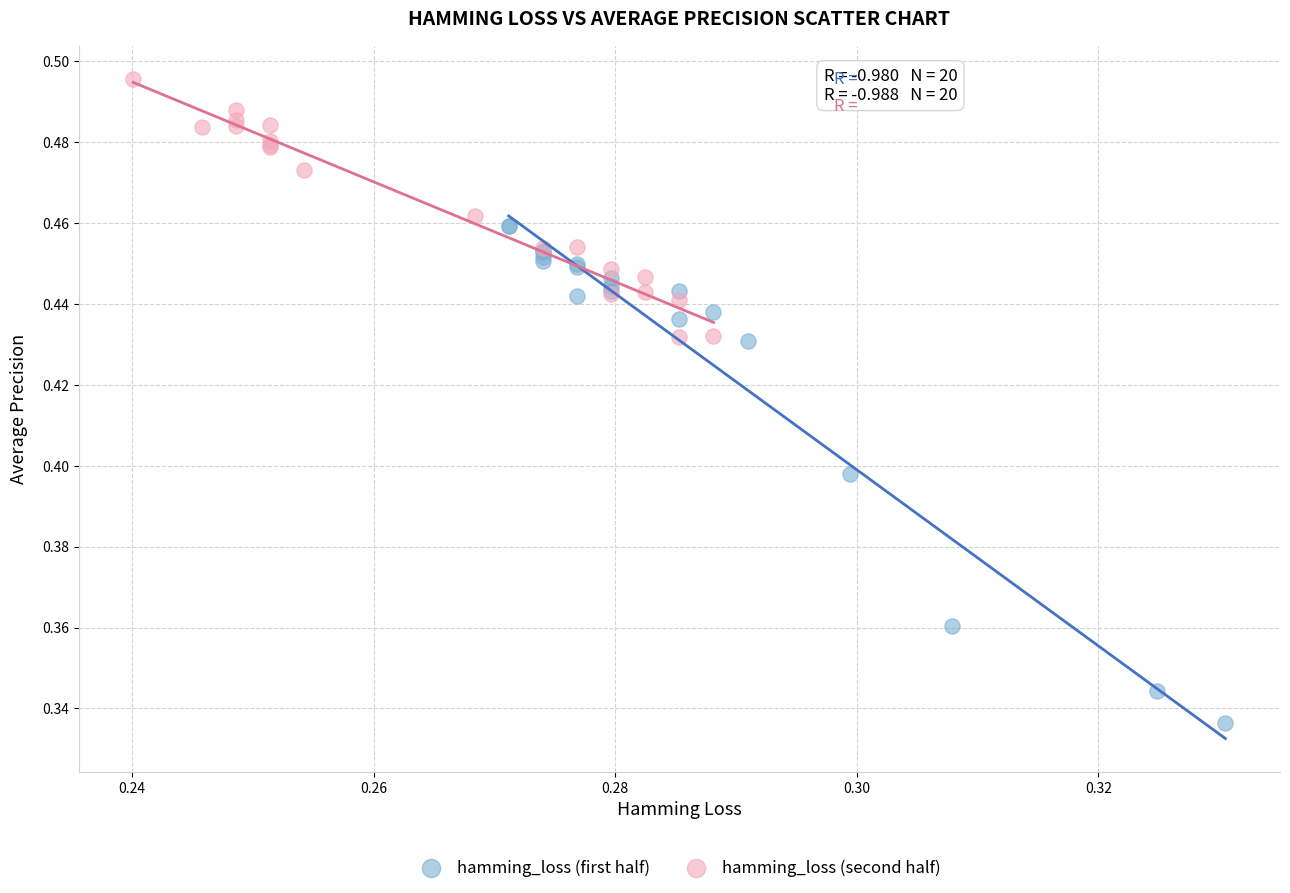

Which series has the widest spread of Y values?

hamming_loss (first half)